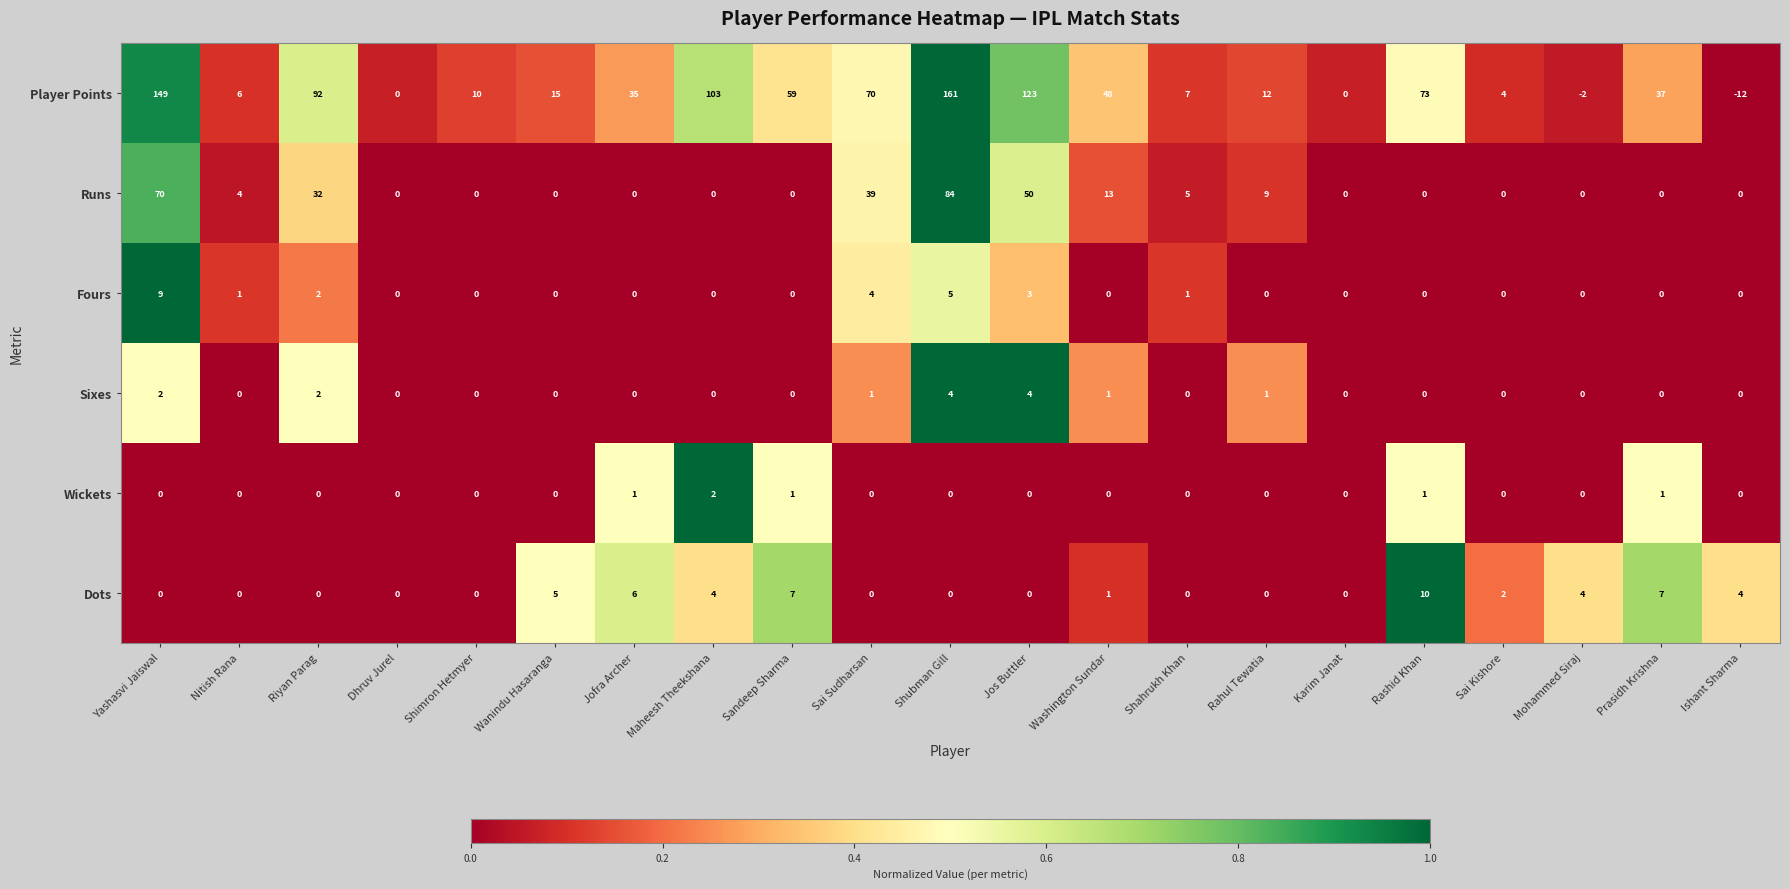

Which series has the largest total across all categories?

Player Points